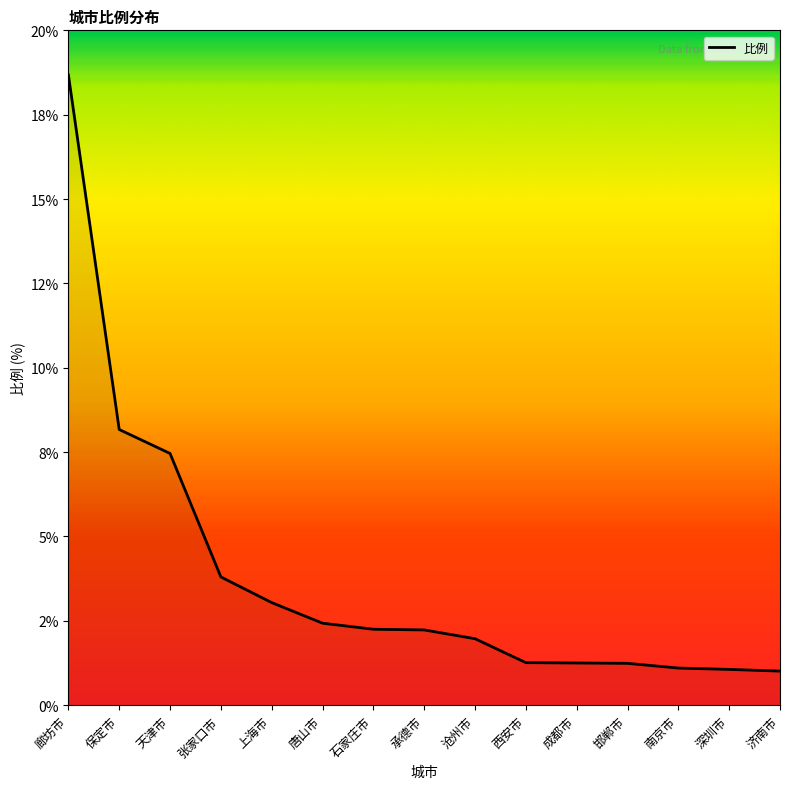

What is the difference between the values at 保定市 and 廊坊市?

10.5